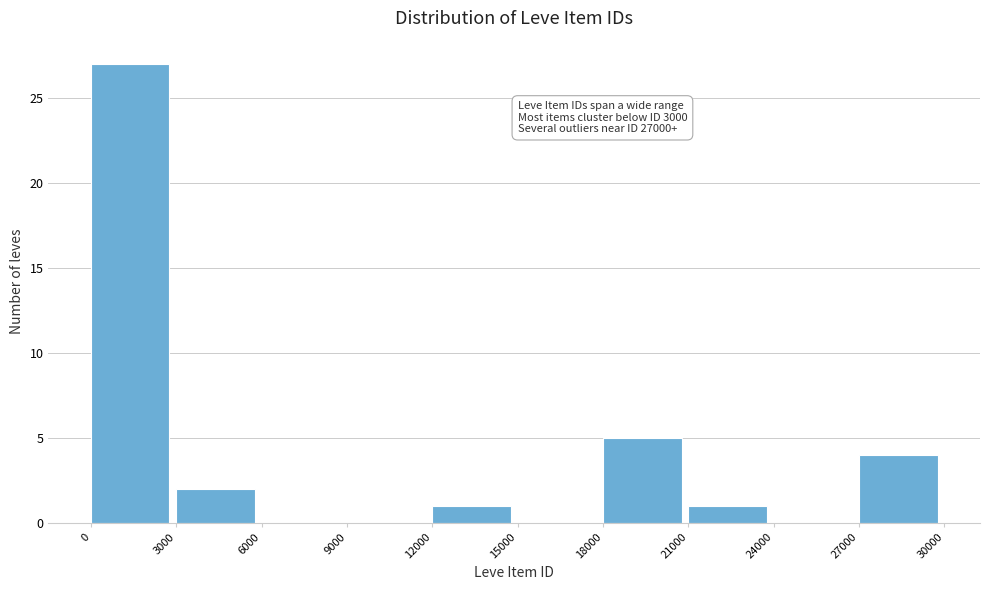

Over which range of the x-axis is the bar tallest?

0 to 3000